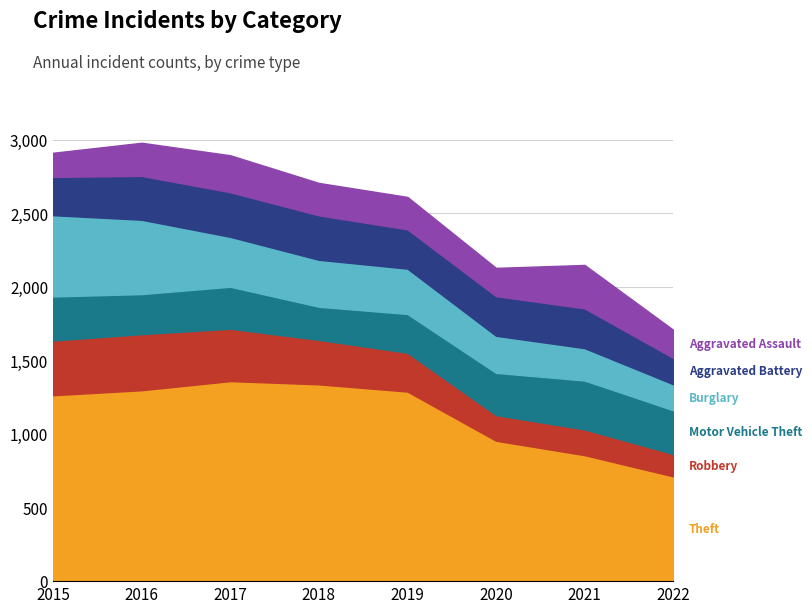

At how many categories does at least one series exceed 829?

7